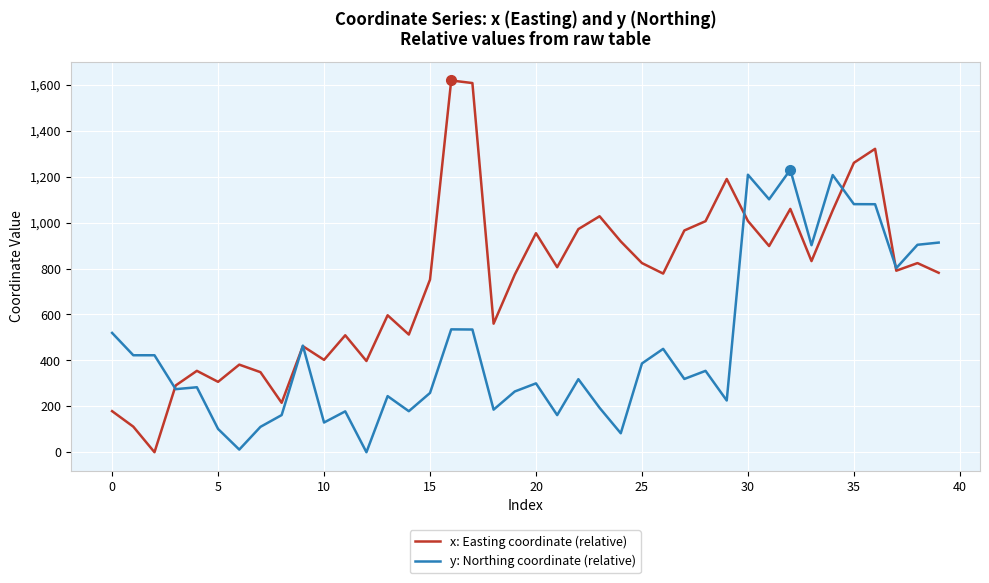

What is the greatest value displayed?

1619.5